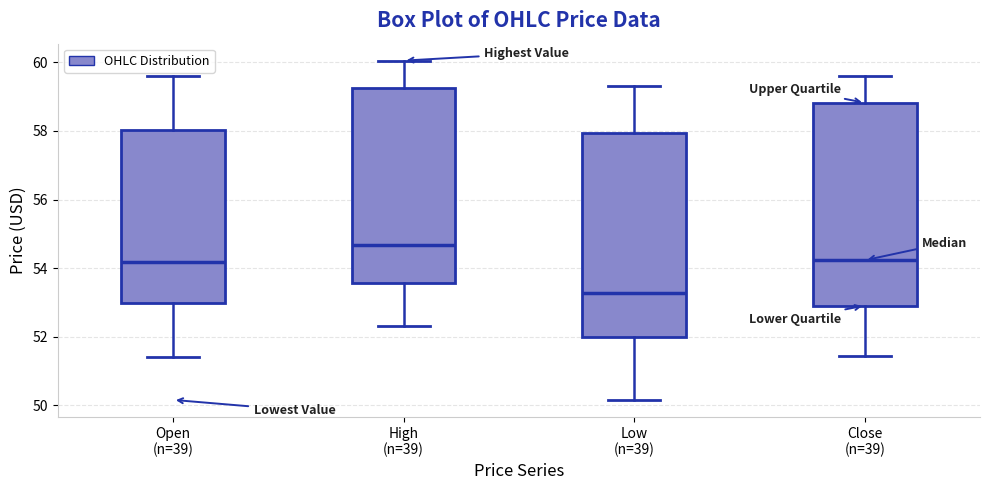

Which box's median line is the highest?

High (n=39)